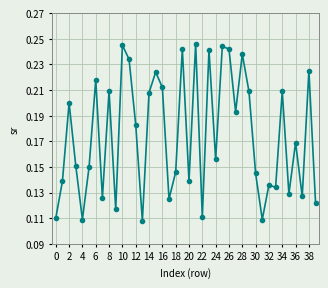

Is this an area chart (filled region under the line)?

No